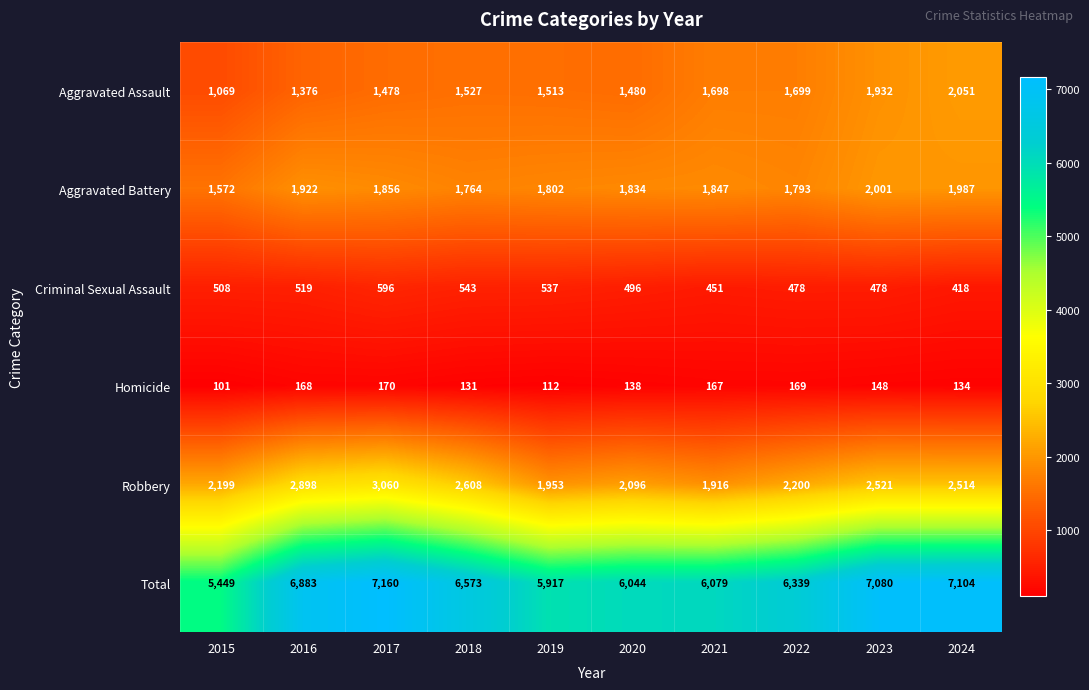

The value of Criminal Sexual Assault at 2015 is 746. True or false?

False